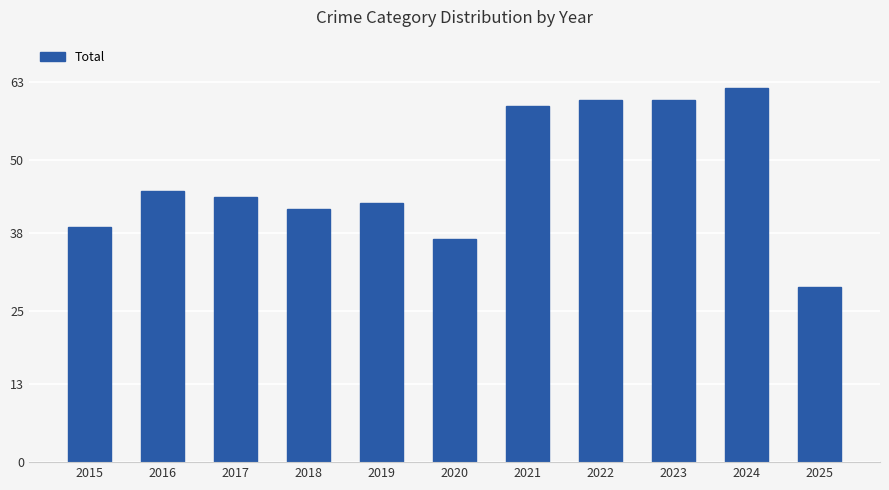

How many series are shown in this chart?

1